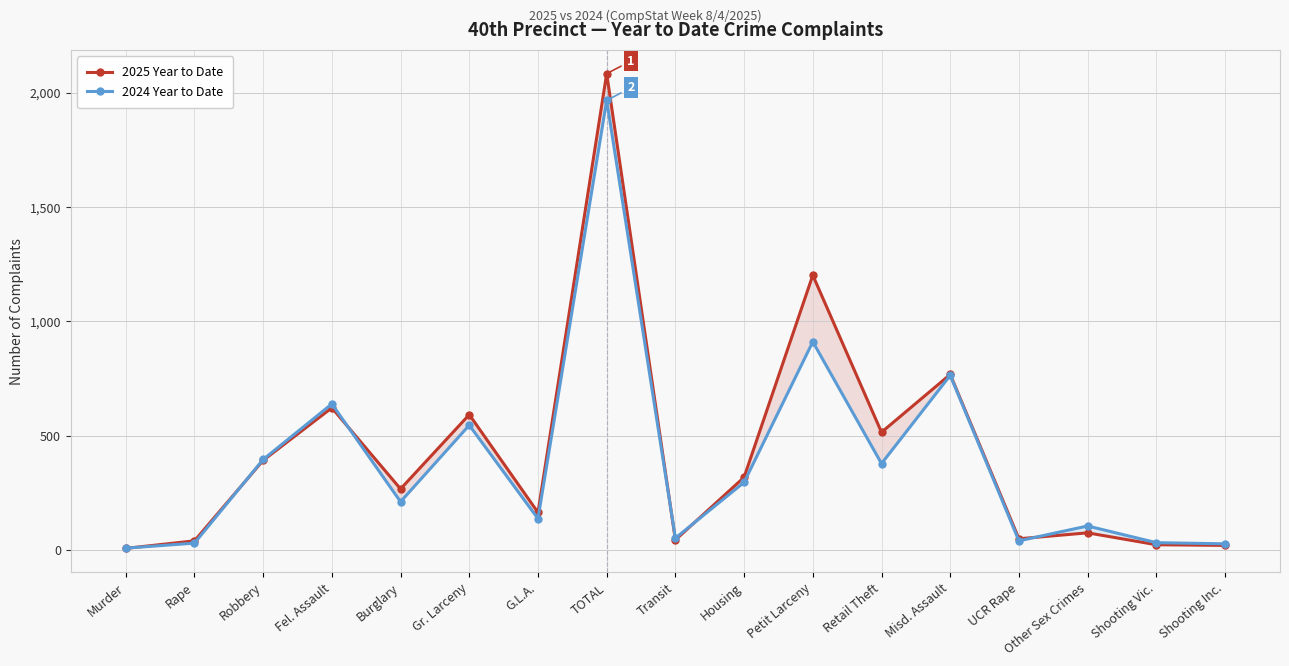

What is the label of the 7th point from the right?

Petit Larceny